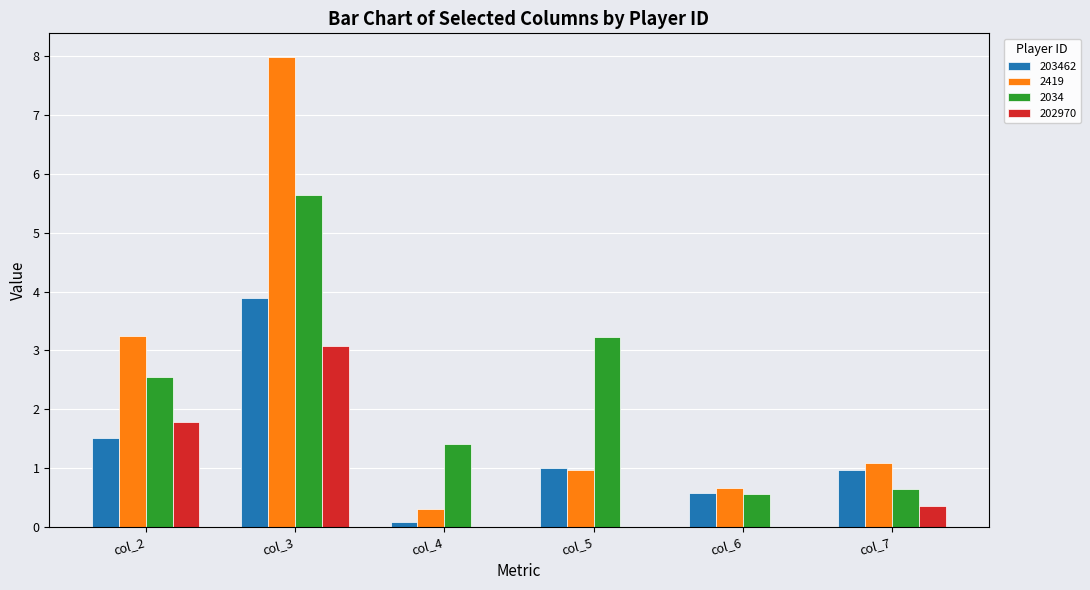

What is the maximum value for 203462?

3.9